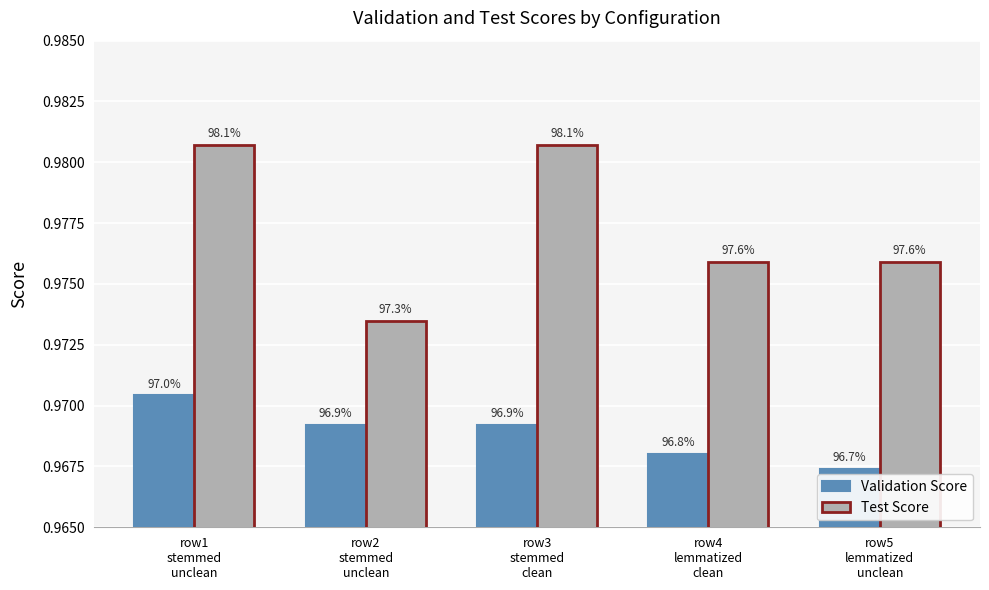

What is the highest value of the Test Score series?

1.0